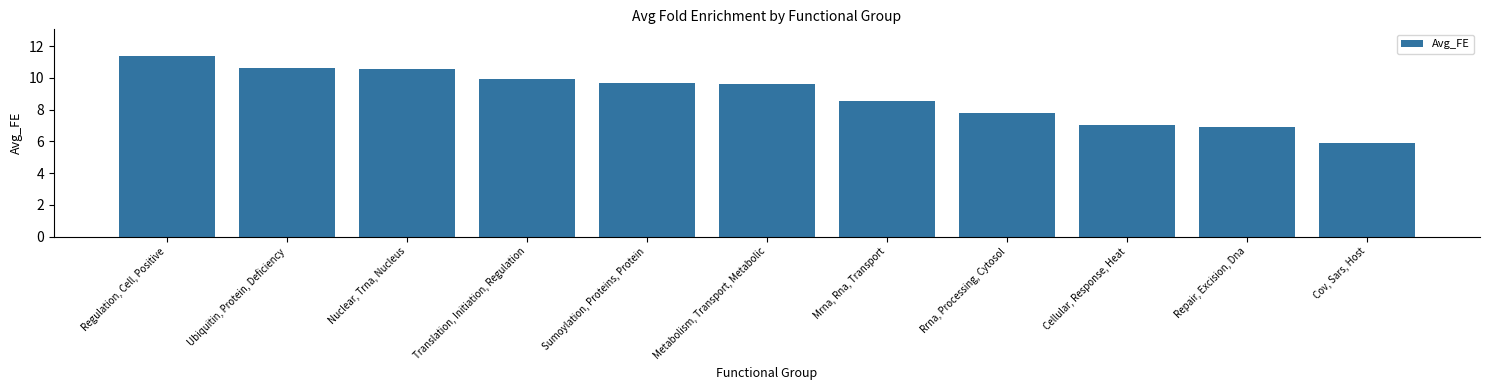

The value at Mrna, Rna, Transport is 11.8. True or false?

False